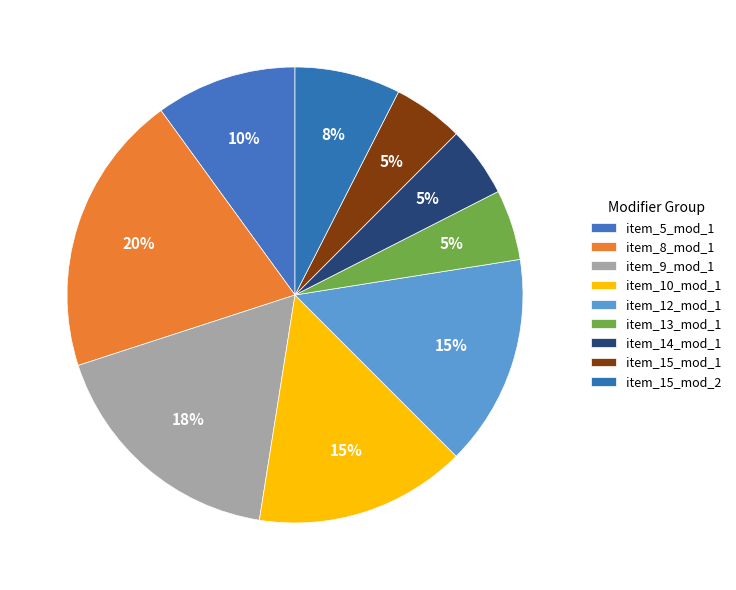

How many segments does this pie chart have?

9